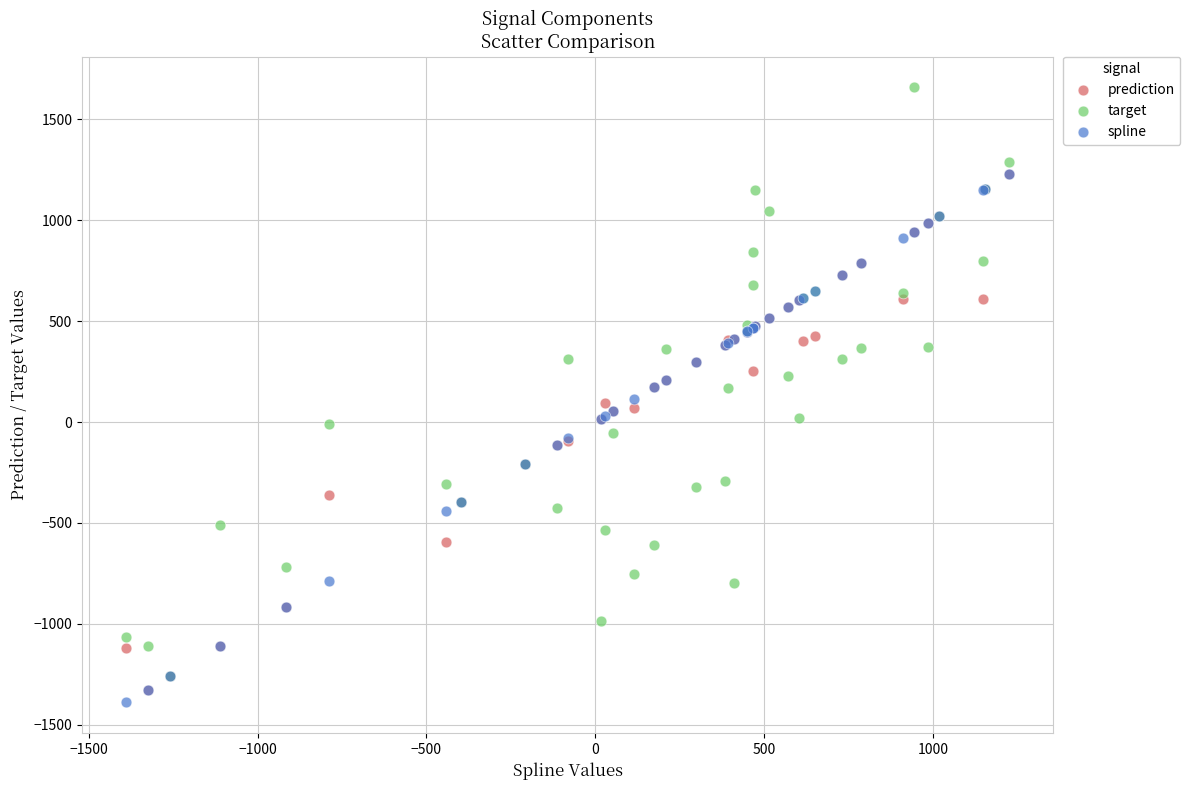

Which series reaches the maximum Y coordinate?

target